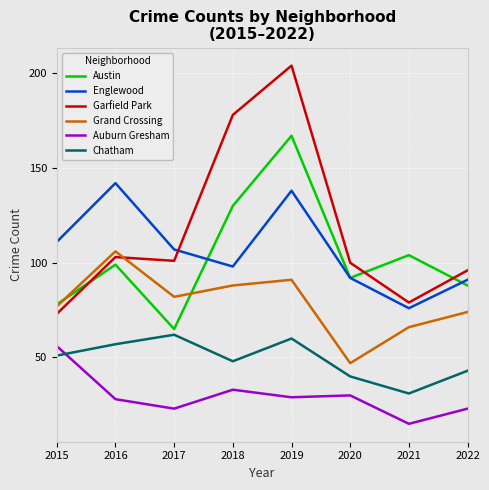

True or false: Auburn Gresham and Grand Crossing cross at least once.

False